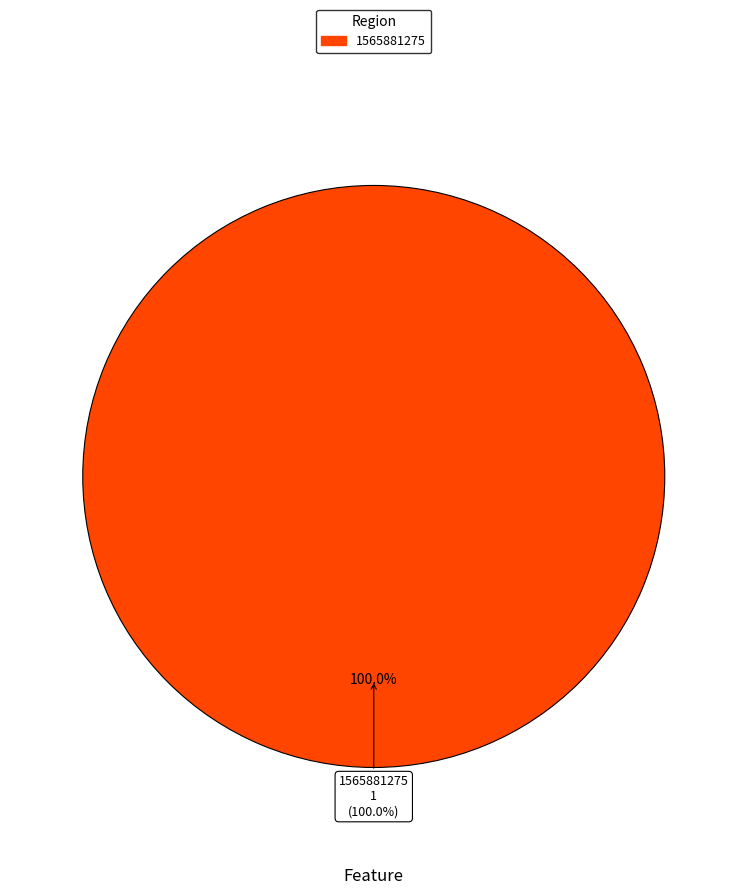

What percentage is the 1565881275 slice, to the nearest percent?

100%